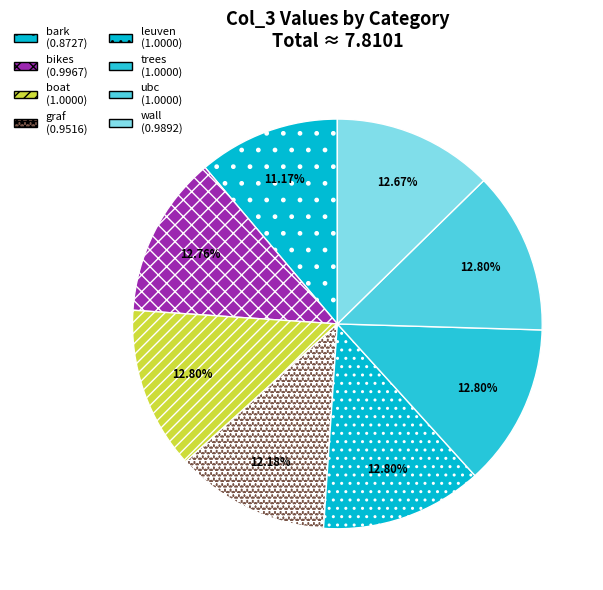

Does leuven represent more than half of the total?

No